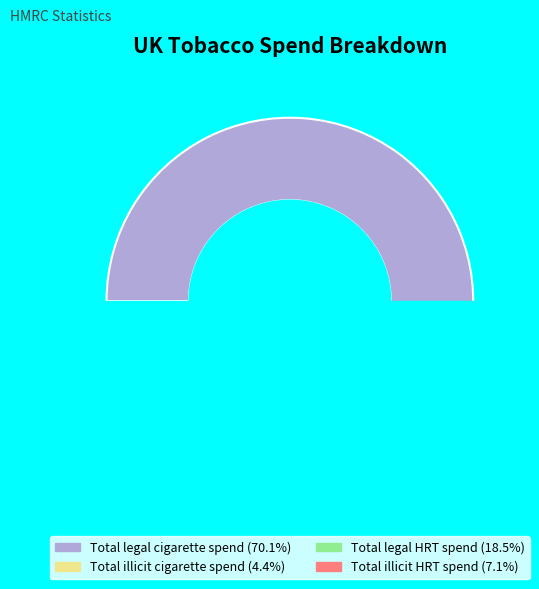

Count the number of slices in the pie.

4